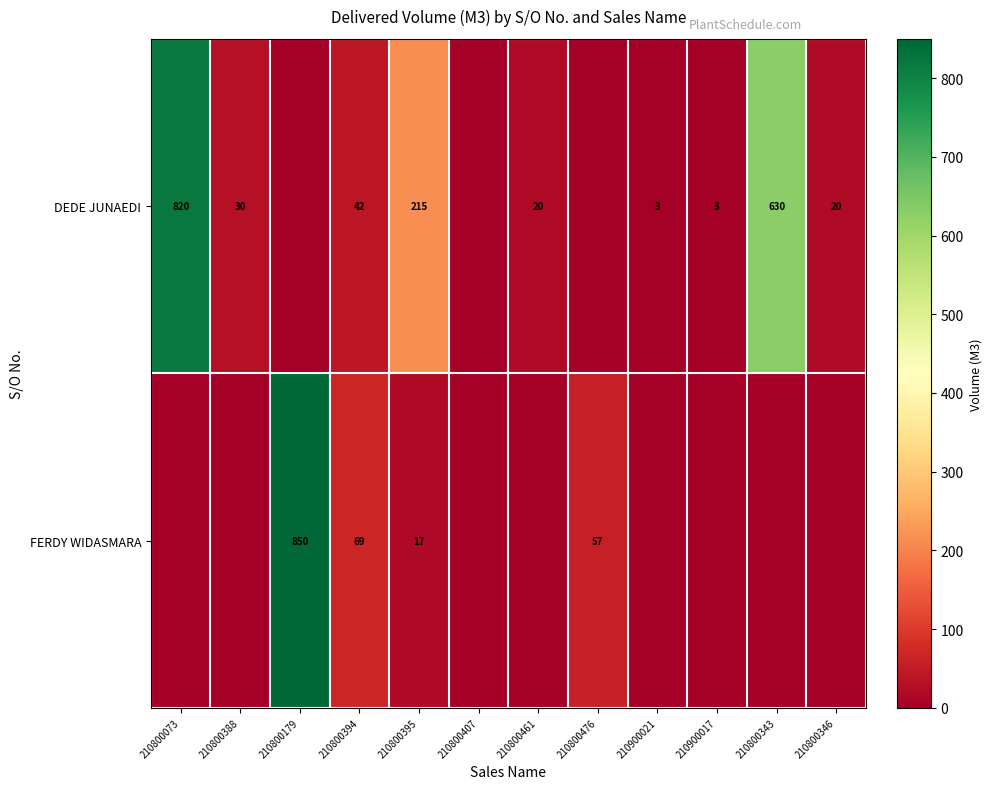

Is the value of FERDY WIDASMARA at 210800476 greater than the value of DEDE JUNAEDI at 210900021?

Yes